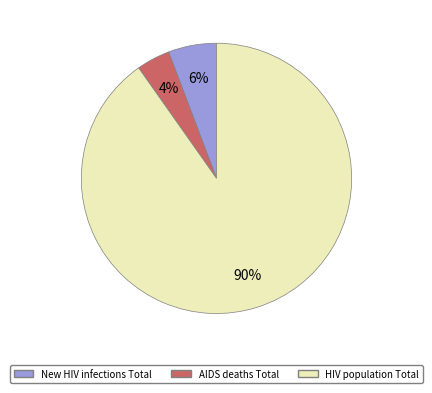

Is it true that AIDS deaths Total is 4% of the pie?

True